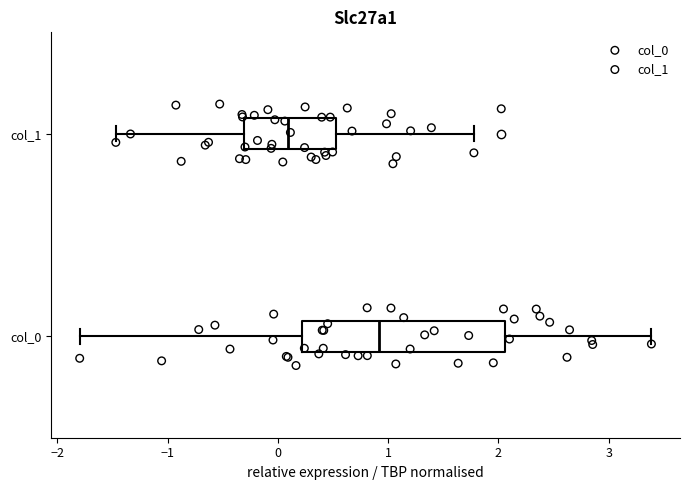

Where is the right edge of the box for col_0 on the x-axis? The values are not printed on the chart, so give them approximately, as read against the axis.

2.1